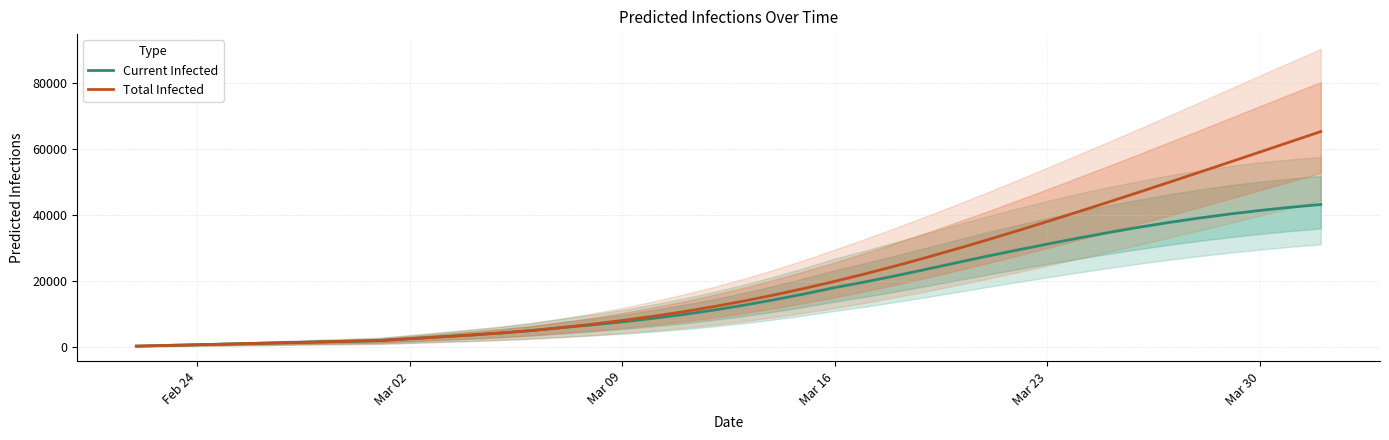

How many lines are shown in the chart?

2